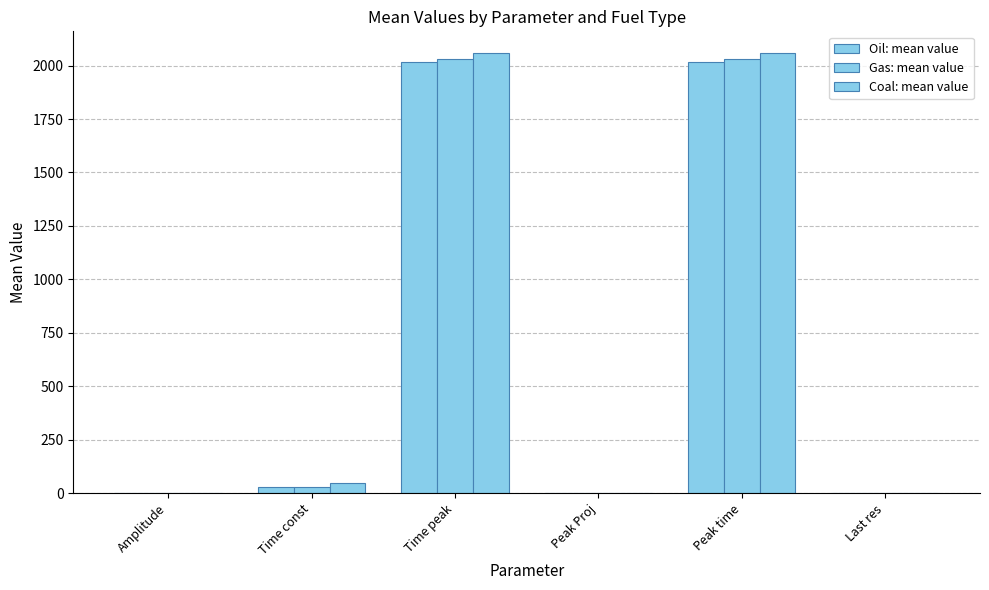

The value of Oil: mean value at Amplitude is 1.7. True or false?

True